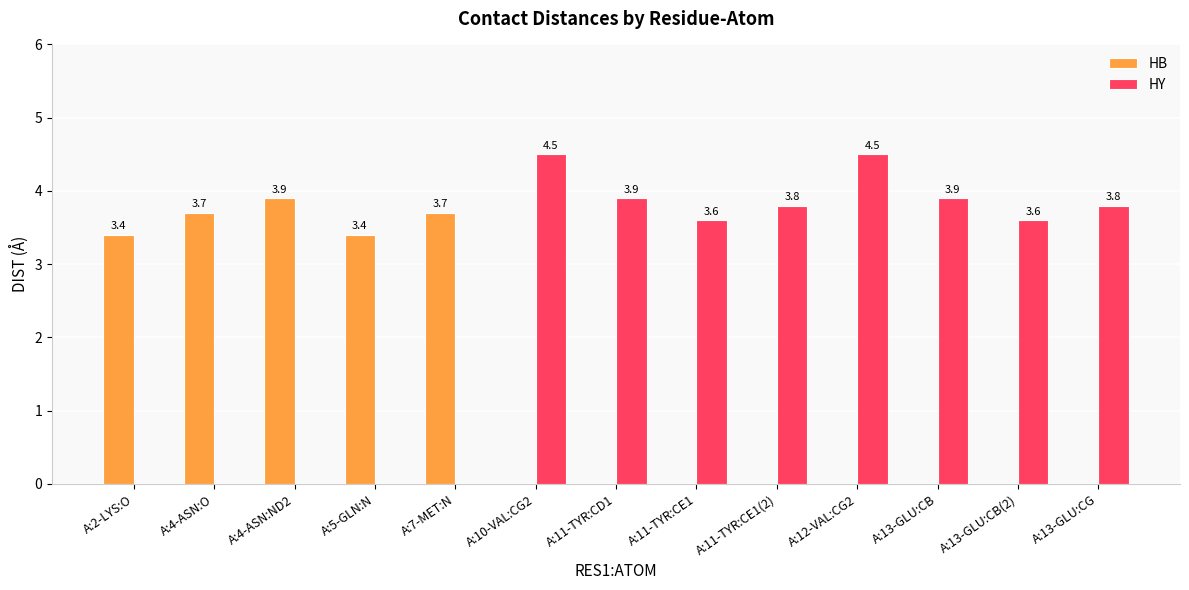

Is it true that HB equals 5.8 at A:5-GLN:N?

False